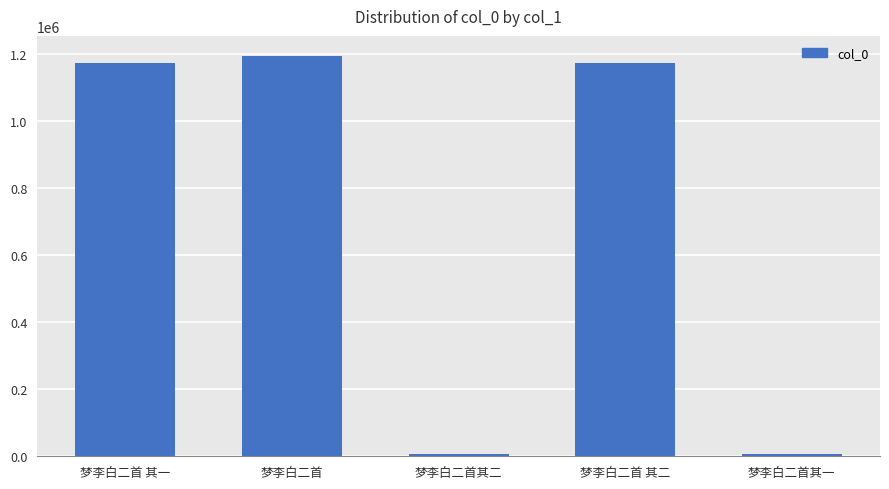

What is the maximum value shown in the chart?

1194728